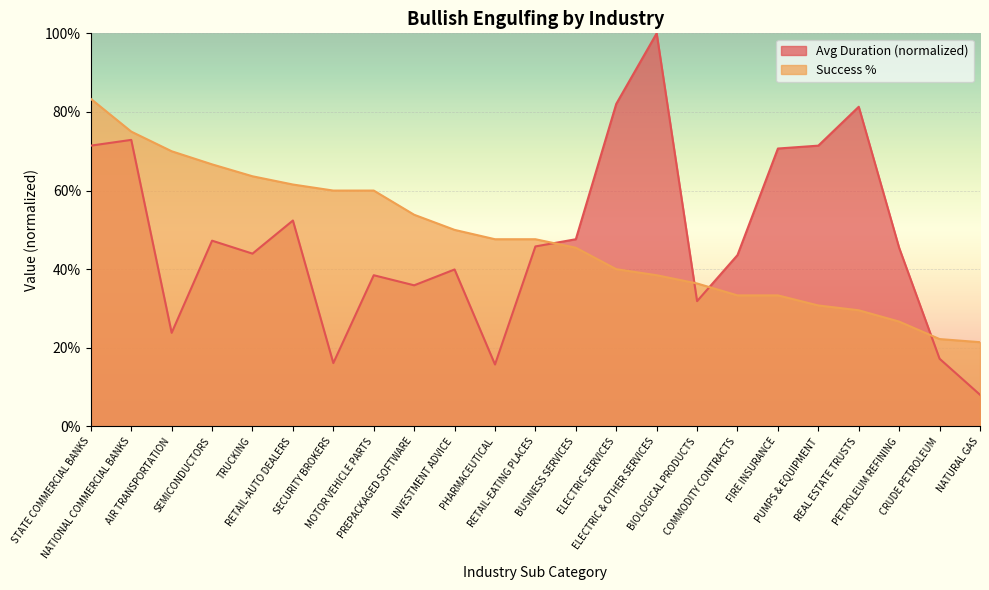

What is the sum of the Avg Duration values at SEMICONDUCTORS and PHARMACEUTICAL?

0.6